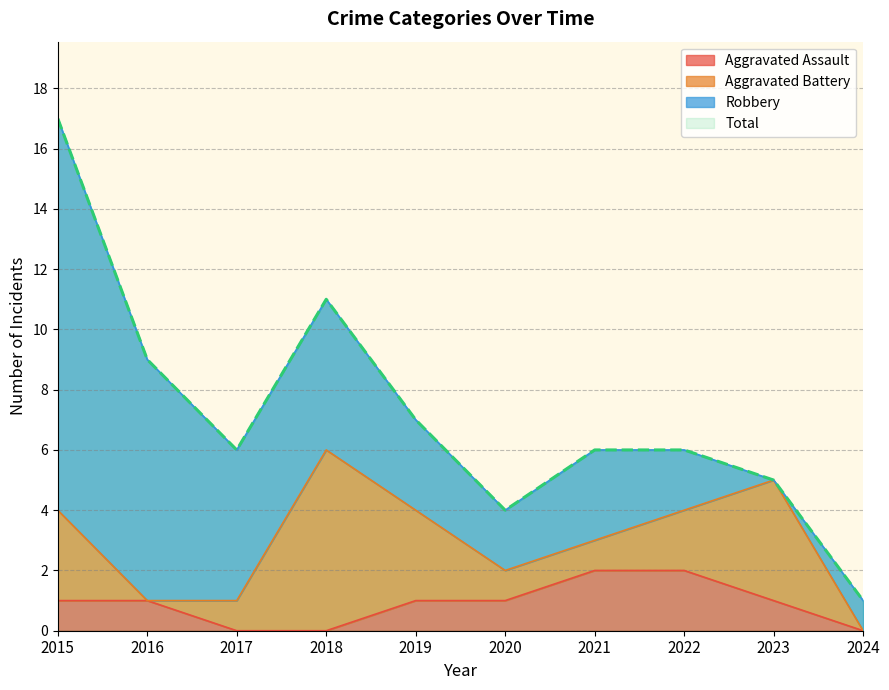

Rank the categories by Aggravated Assault value from lowest to highest.

2017, 2018, 2024, 2015, 2016, 2019, 2020, 2023, 2021, 2022